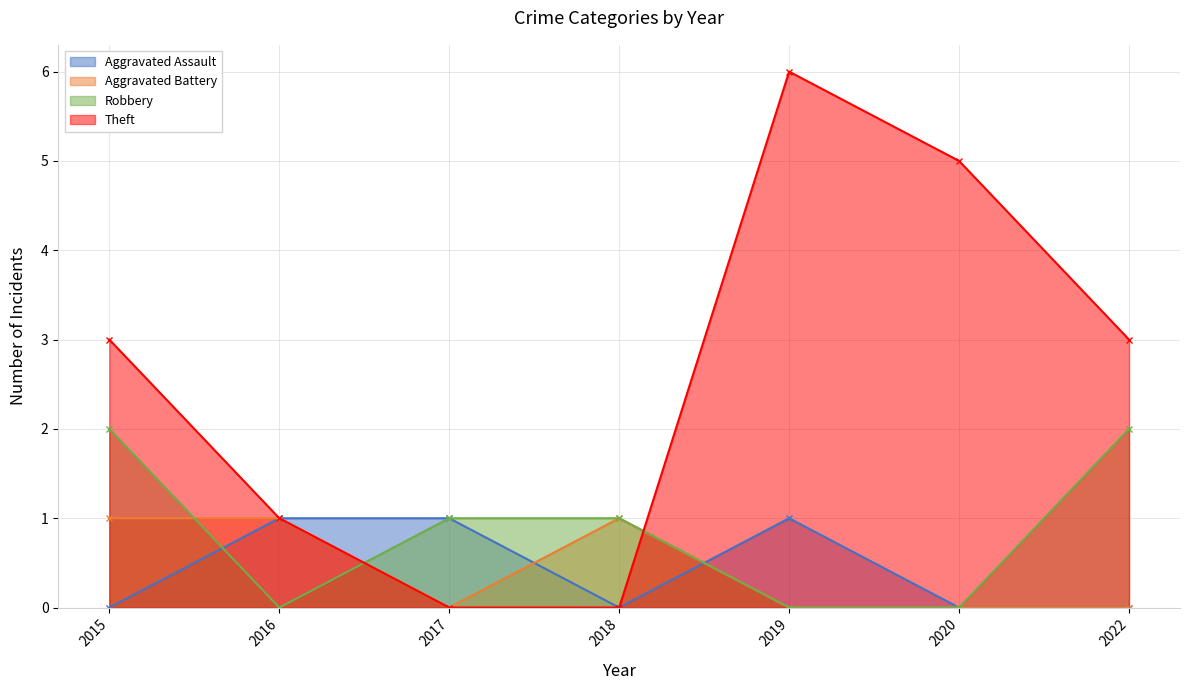

How many Aggravated Assault values are between 0 and 1?

7